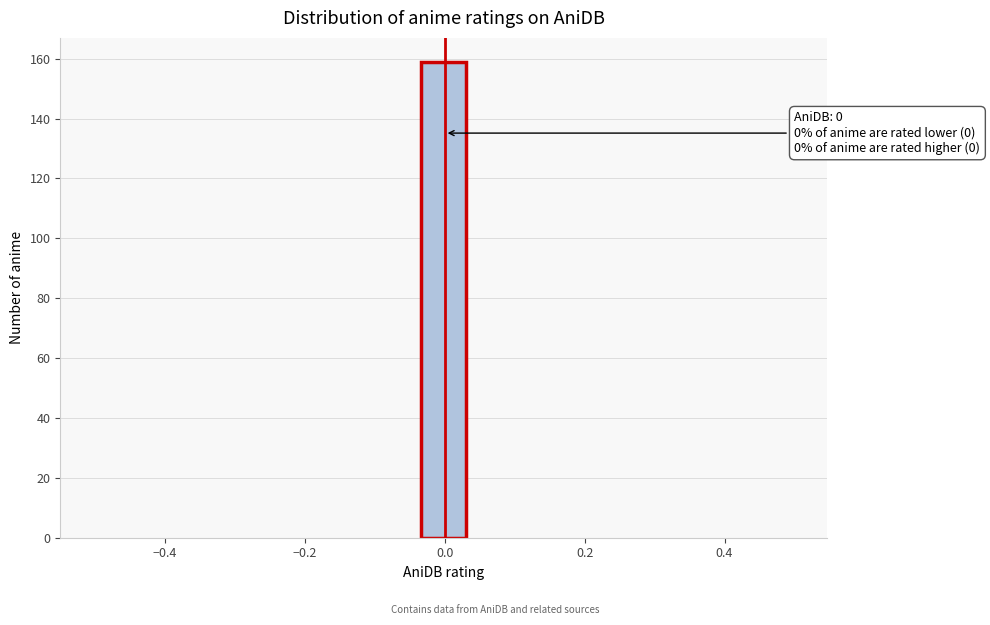

Read against the x-axis, roughly where is the centre of the tallest bar?

0.00